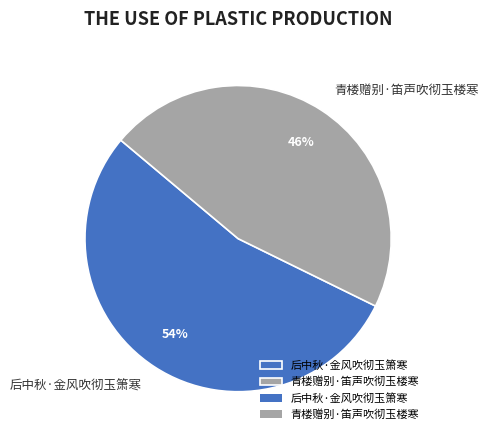

To the nearest percent, what is the average slice percentage?

50%